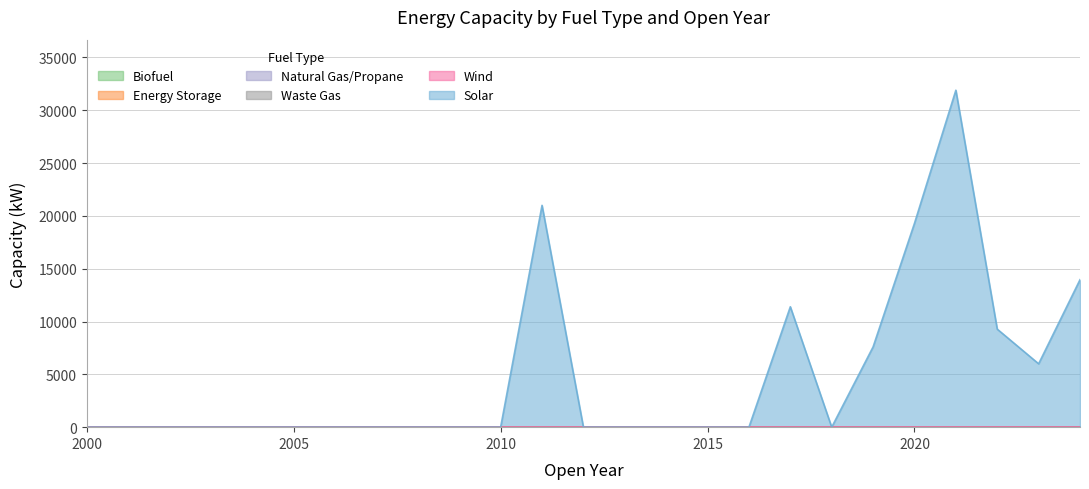

How many categories are shown in the chart?

25